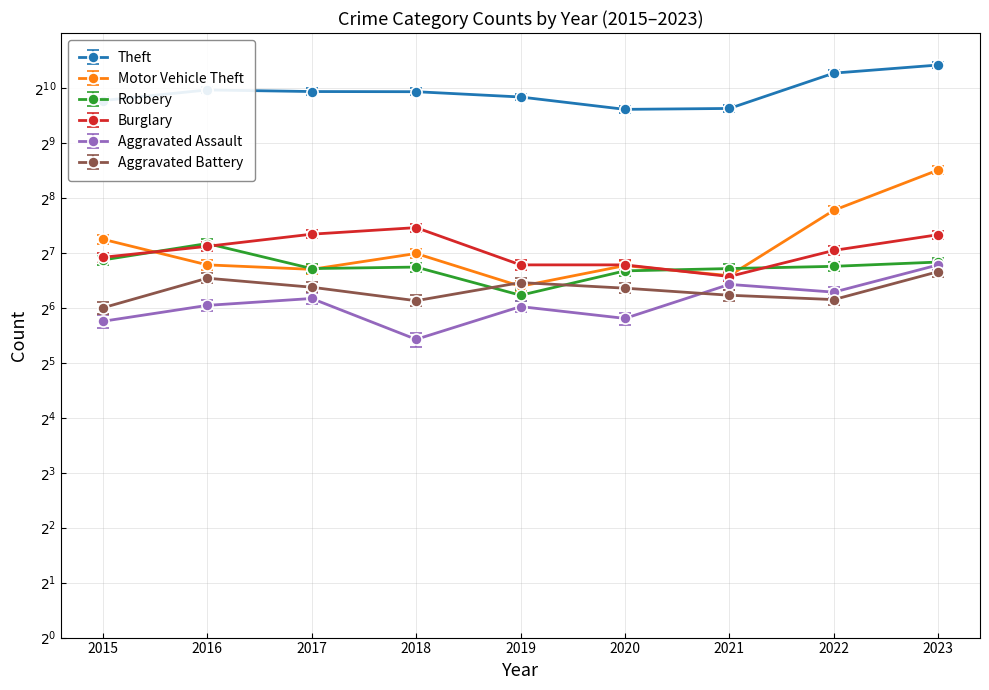

Reading right to left, extract all data points from this chart.

Theft: 2023=1368	2022=1235	2021=791	2020=782	2019=914	2018=977	2017=979	2016=999	2015=874
Motor Vehicle Theft: 2023=364	2022=219	2021=96	2020=109	2019=84	2018=127	2017=104	2016=110	2015=152
Robbery: 2023=114	2022=108	2021=105	2020=102	2019=75	2018=107	2017=105	2016=144	2015=117
Burglary: 2023=161	2022=132	2021=95	2020=110	2019=110	2018=176	2017=162	2016=139	2015=121
Aggravated Assault: 2023=110	2022=78	2021=86	2020=56	2019=65	2018=43	2017=72	2016=66	2015=54
Aggravated Battery: 2023=101	2022=71	2021=75	2020=82	2019=88	2018=70	2017=83	2016=93	2015=64